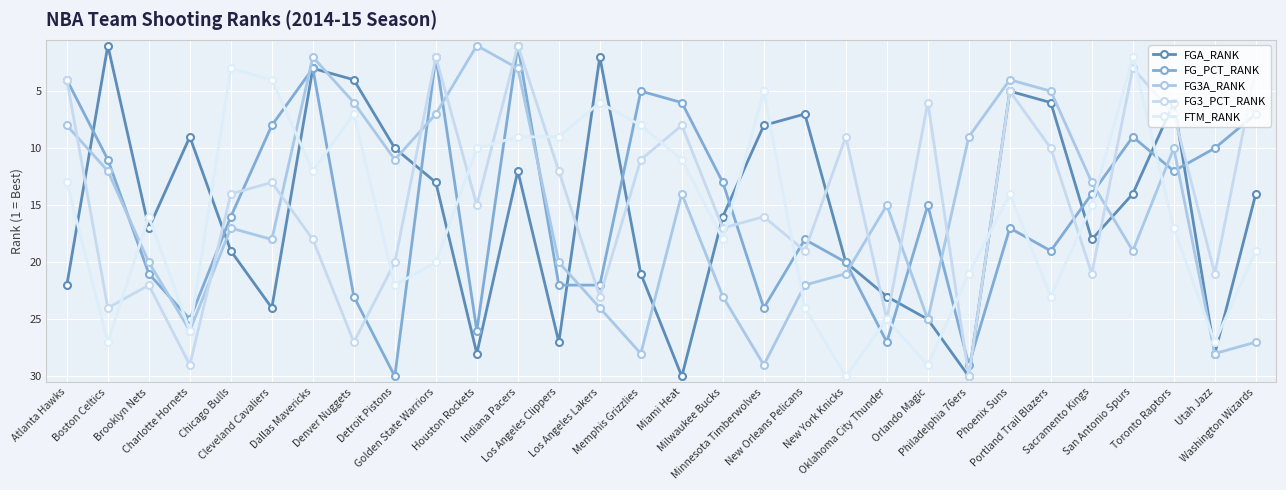

Which series changed the most between Cleveland Cavaliers and Miami Heat?

FTM_RANK